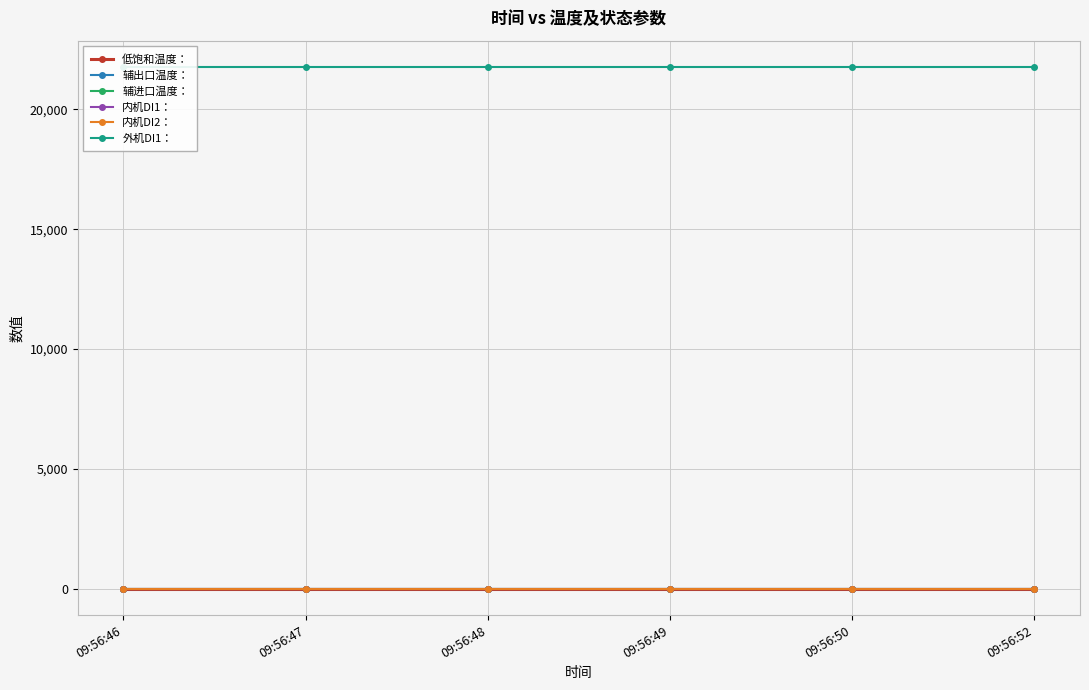

Which has a higher value, 09:56:52 or 09:56:47?

09:56:52